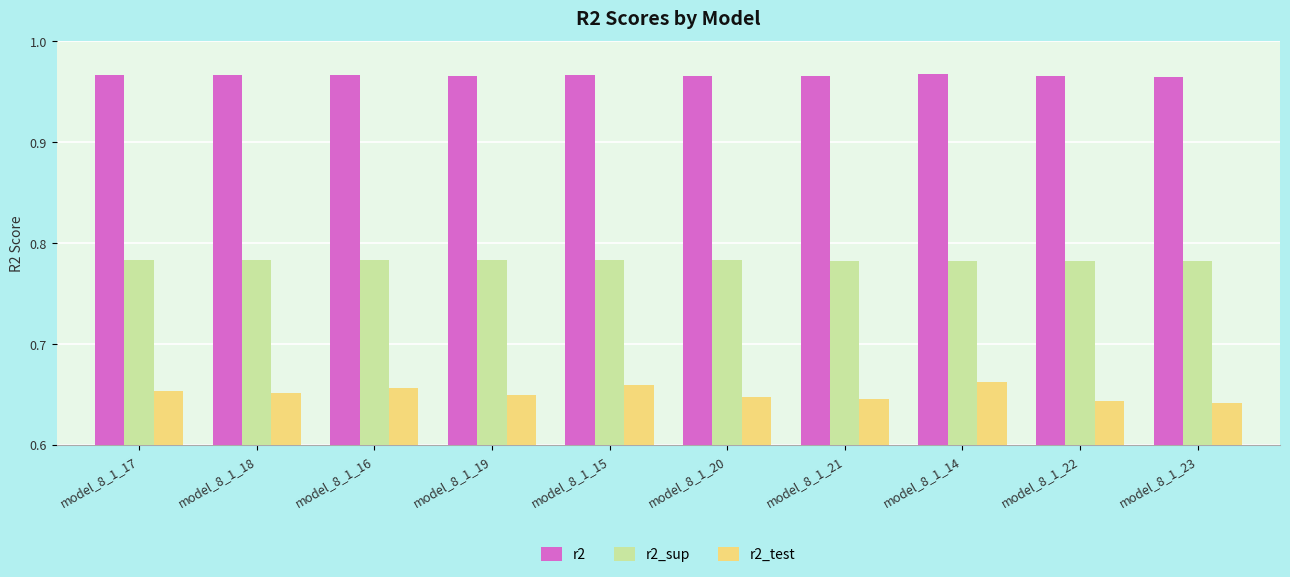

Which series changed the most between model_8_1_14 and model_8_1_22?

r2_test